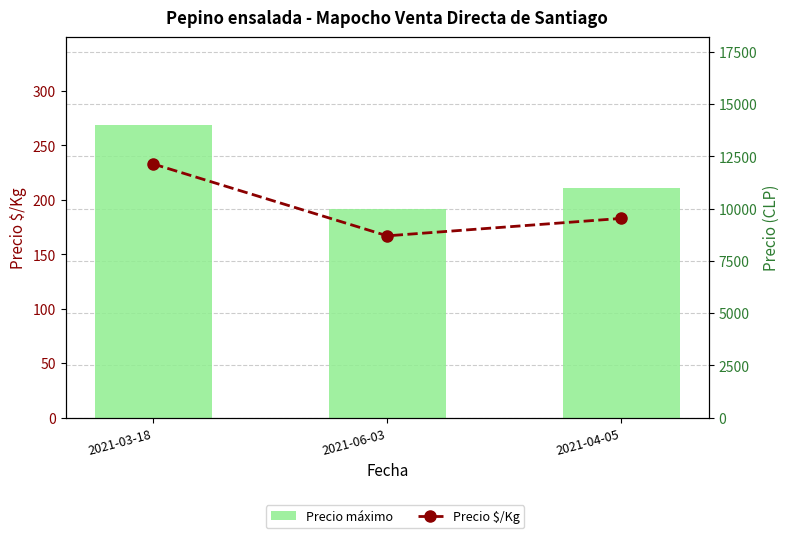

Reading left to right, extract all data points from this chart.

Precio máximo: 14000	10000	11000
Precio $/Kg: 233	167	183